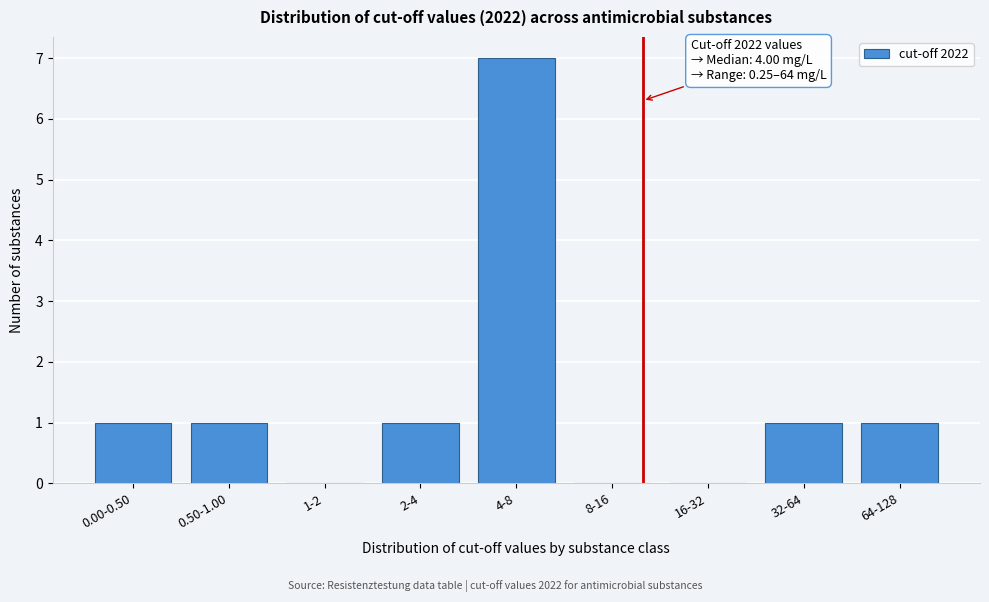

Reading left to right, what are all the values shown in this chart?

0.00-0.50=1	0.50-1.00=1	1-2=0	2-4=1	4-8=7	8-16=0	16-32=0	32-64=1	64-128=1